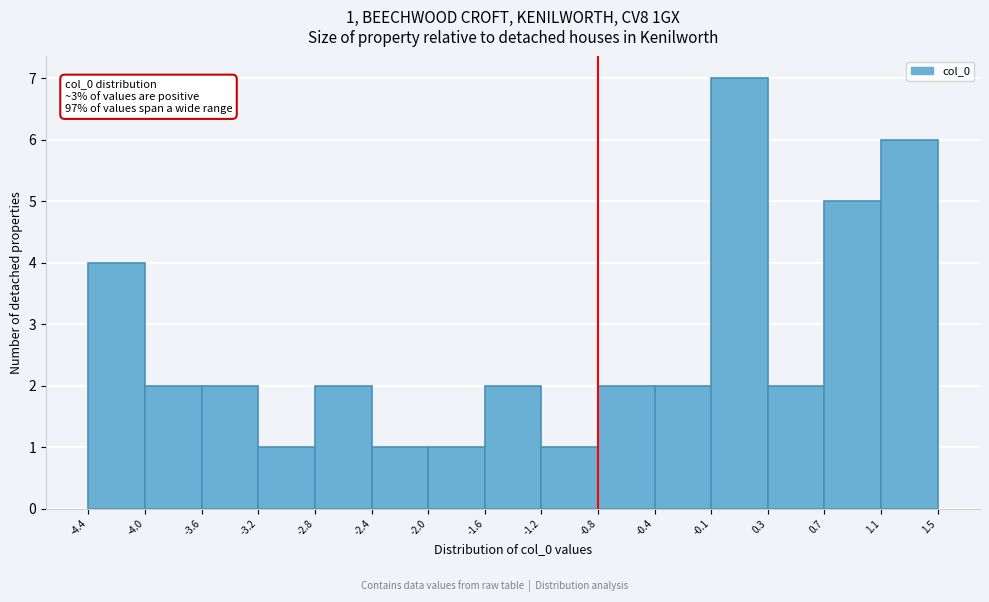

Over which range of the x-axis is the bar tallest?

-0.1 to 0.3